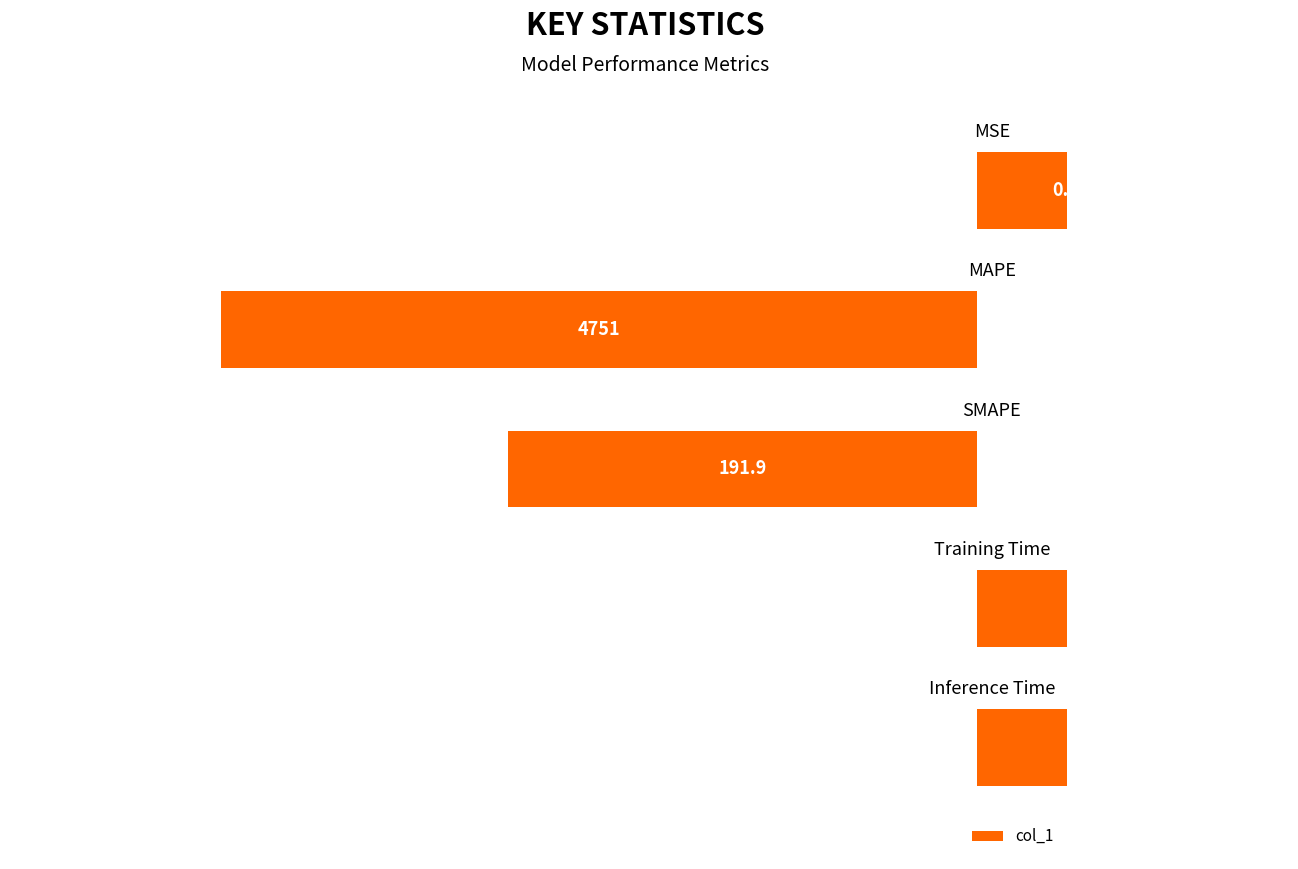

Rank the categories by value from highest to lowest.

MAPE, SMAPE, MSE, Training Time, Inference Time